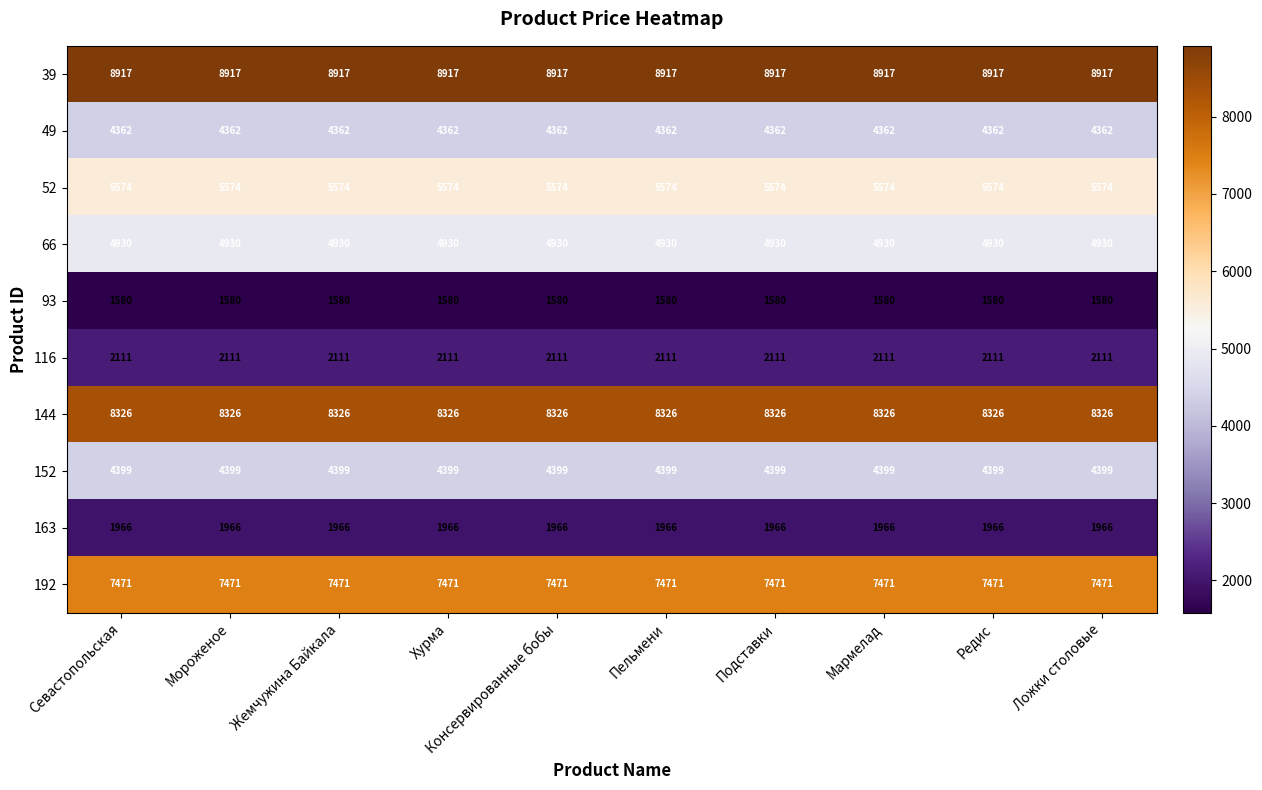

What is the average value of the 144 series?

8326